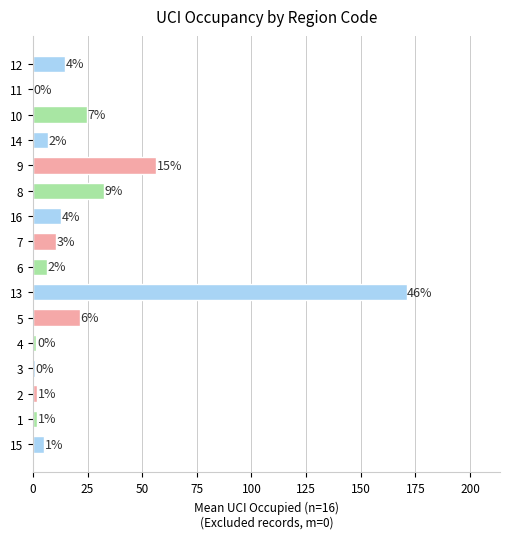

At which label is the value closest to 85?

9